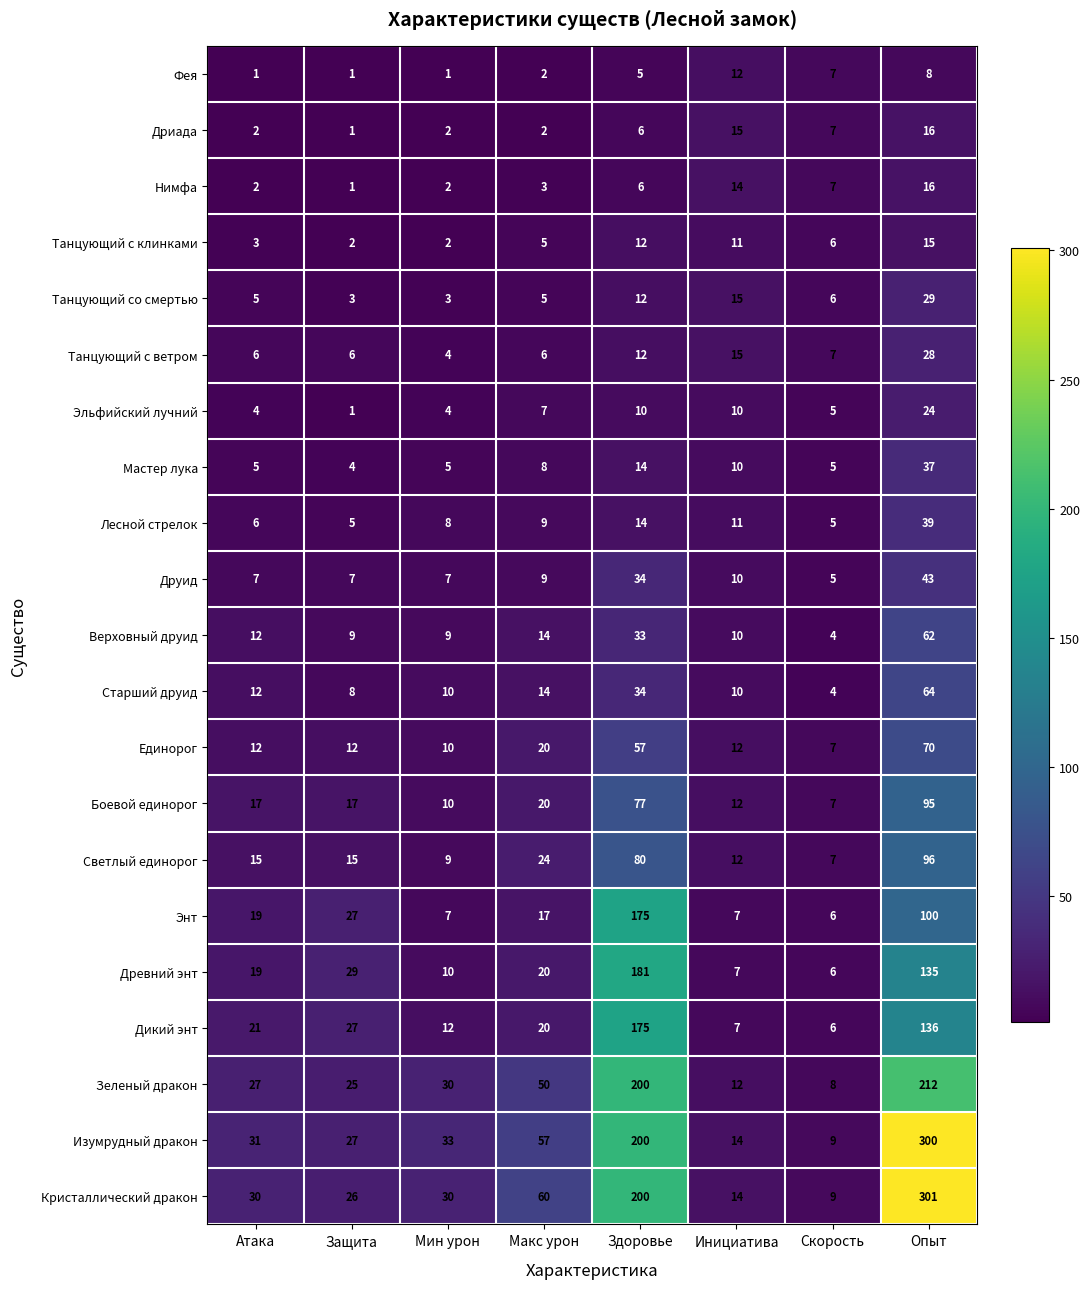

What is the difference between the Дриада values at Скорость and Атака?

5